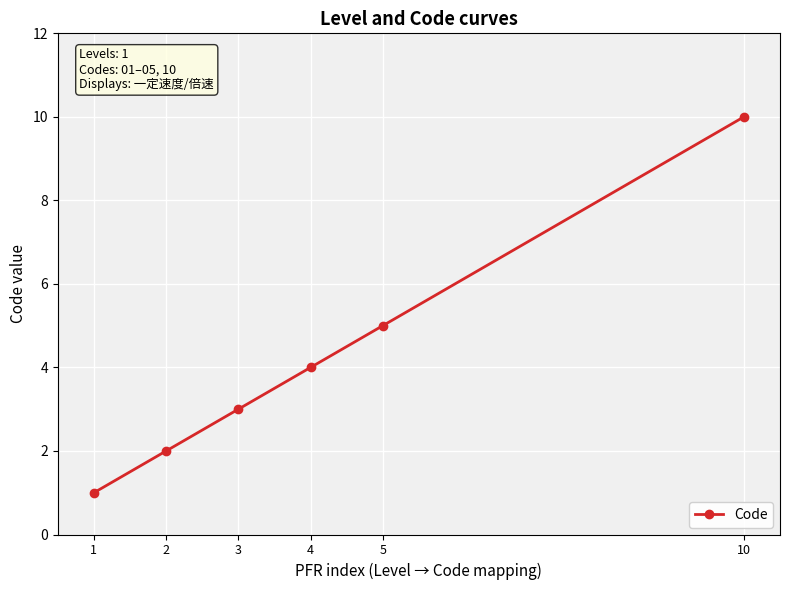

How many values are between 2 and 5?

4